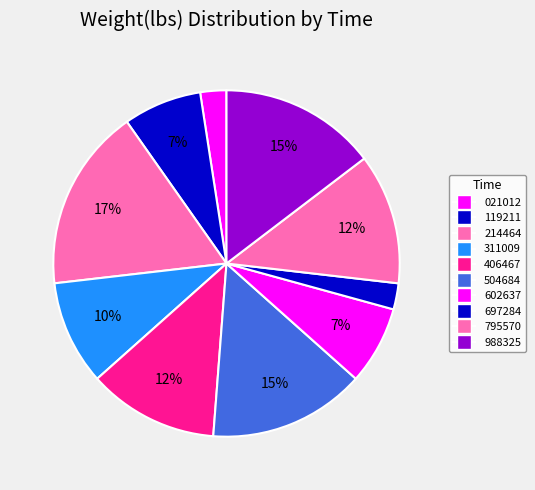

How many segments does this pie chart have?

10